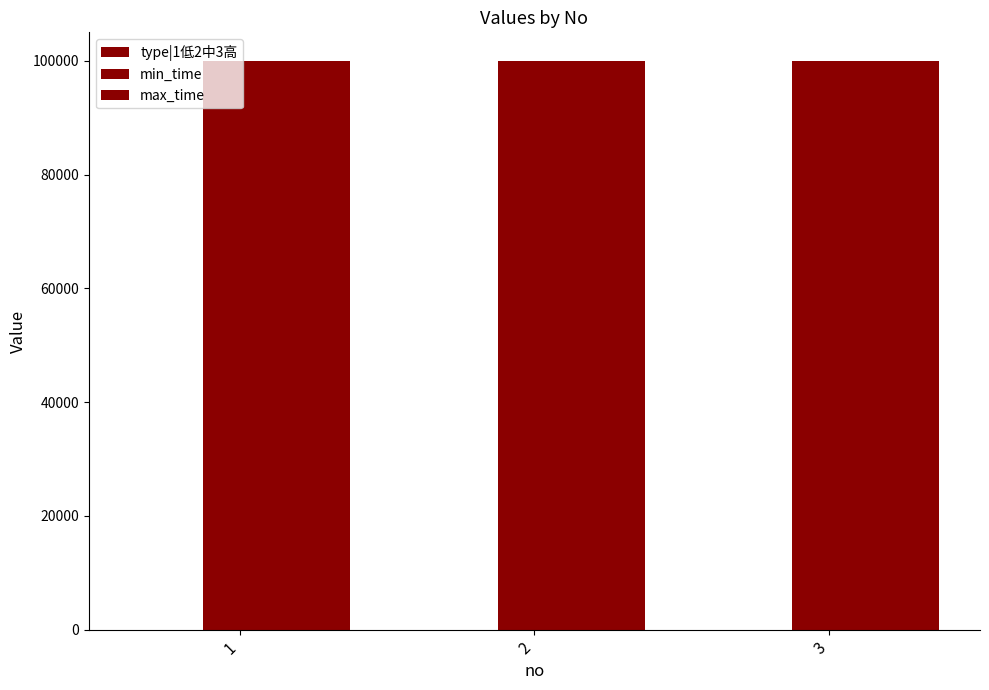

Reading left to right, what are all the values shown in this chart?

type|1低2中3高: 1	2	3
min_time: 99999	99999	99999
max_time: 99999	99999	99999